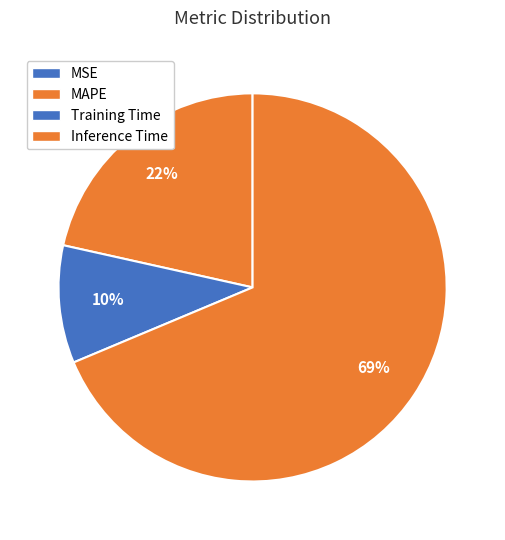

Count the number of slices in the pie.

4